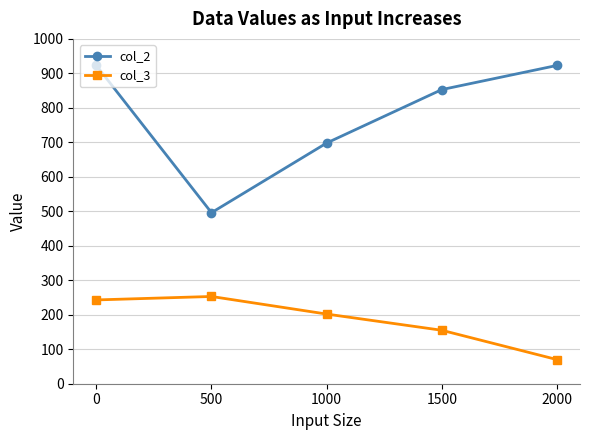

Does the chart display data point markers on the line(s)?

Yes